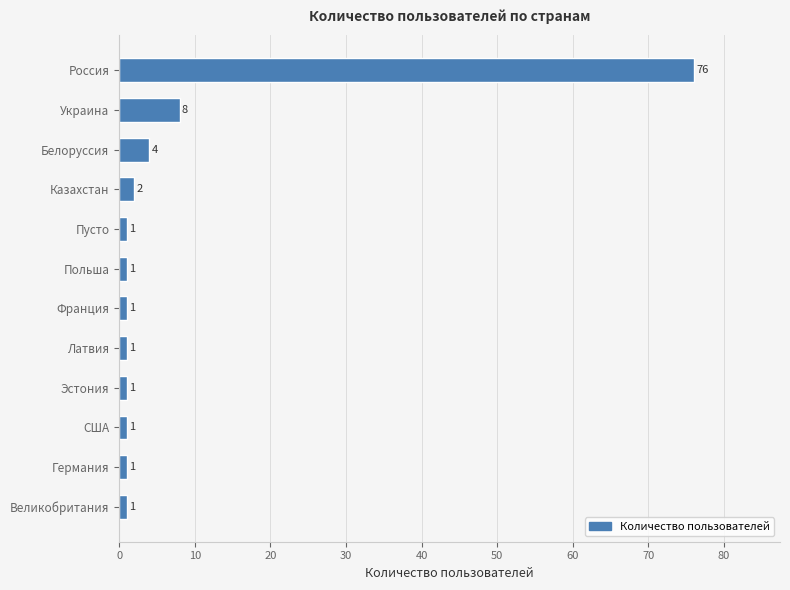

What is the ratio of the value at Пусто to the value at Казахстан?

0.5